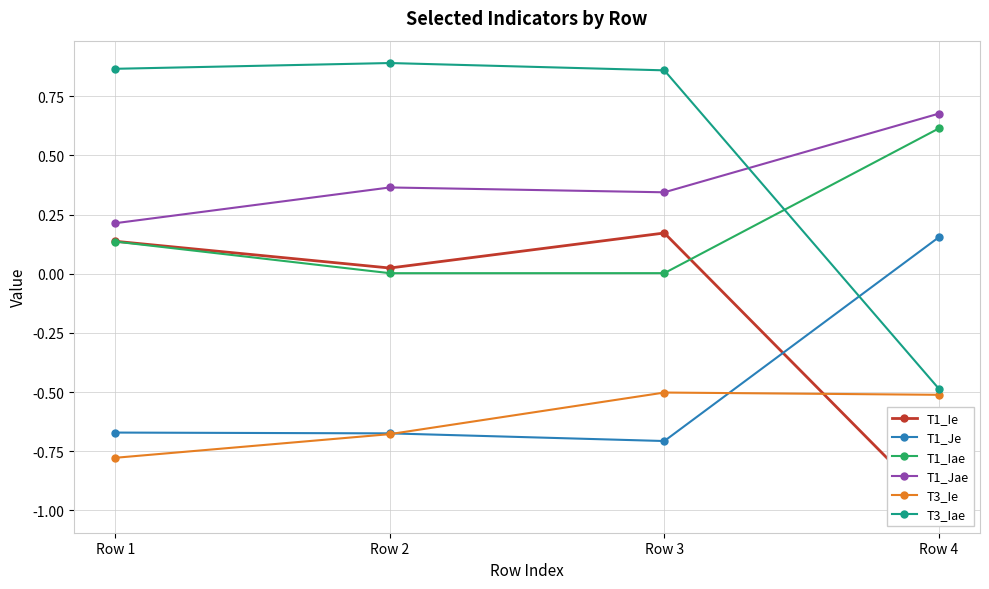

What is the maximum value for T3_Iae?

0.9